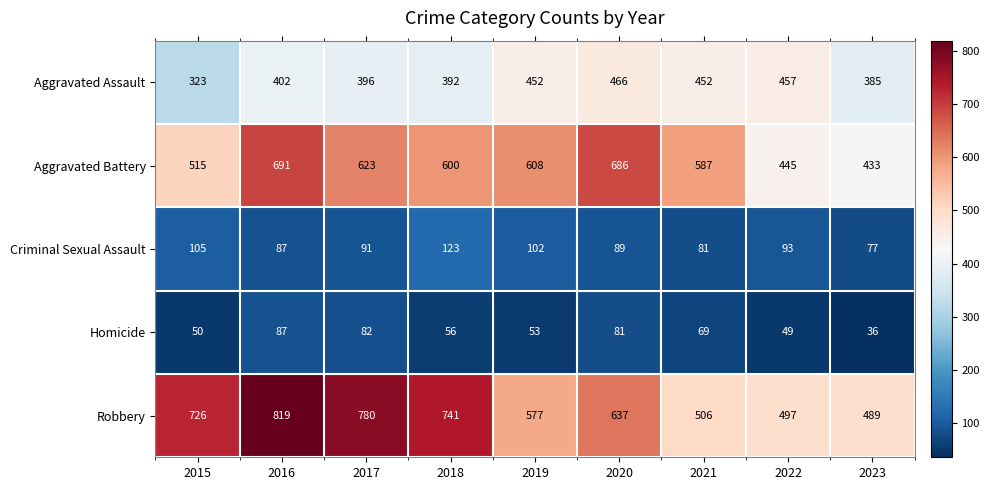

Between 2018 and 2020, which series saw the biggest shift?

Robbery